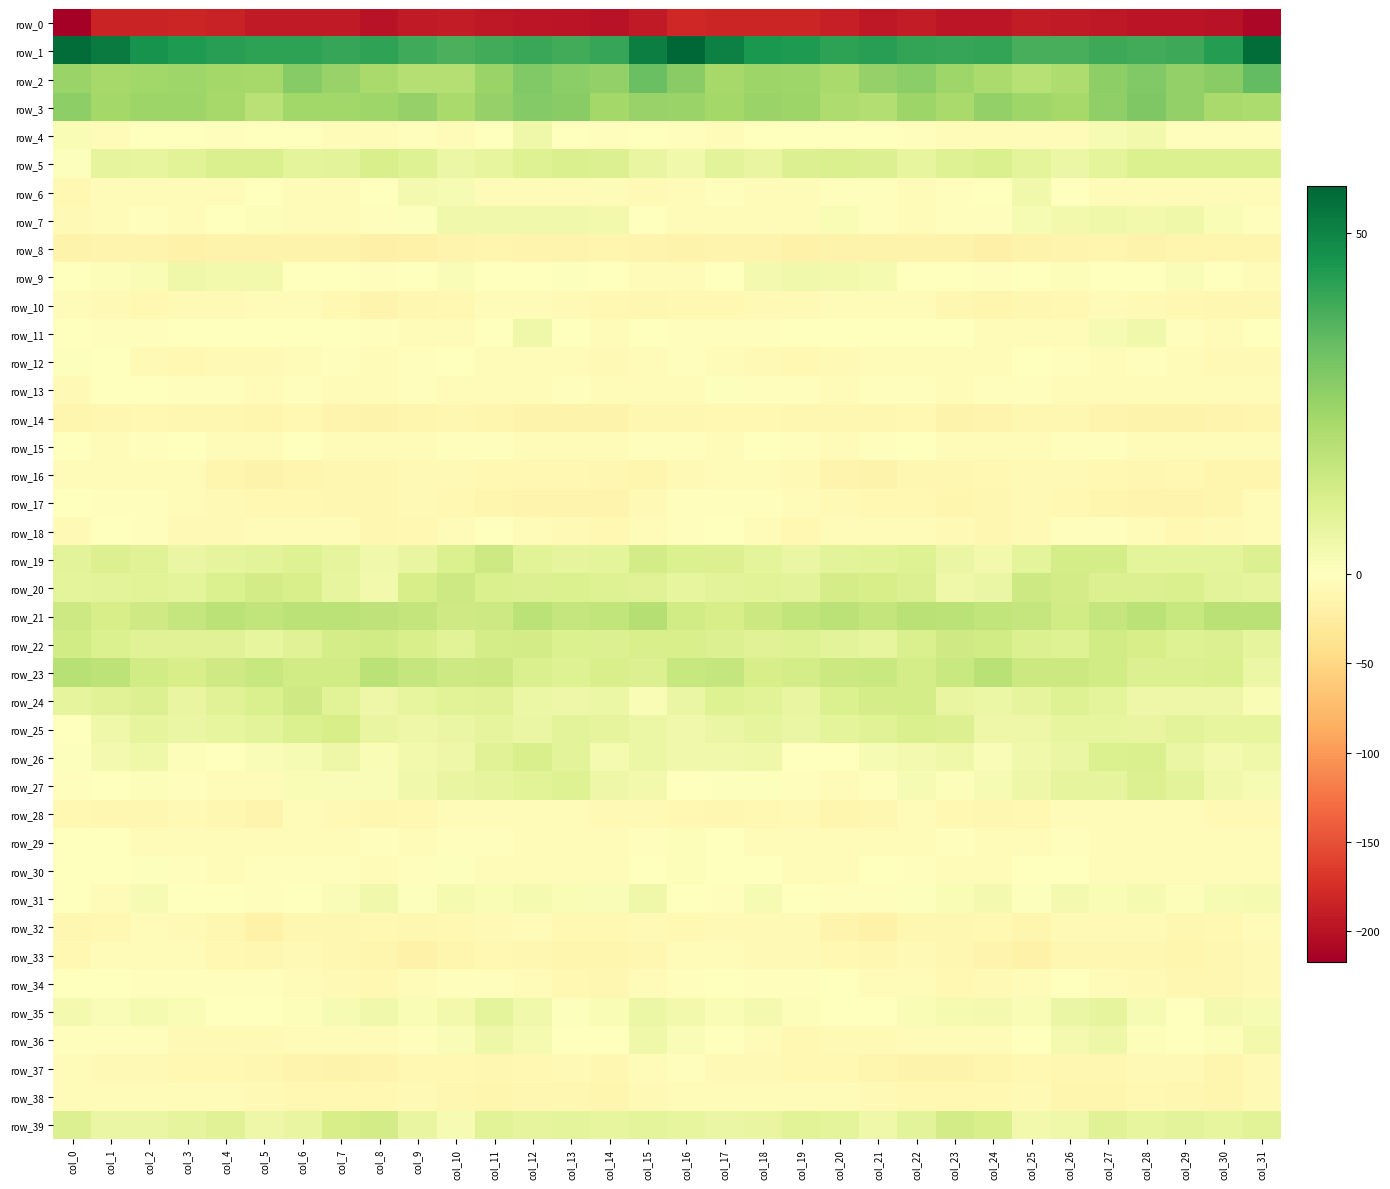

What is the maximum value shown in the chart?

56.9